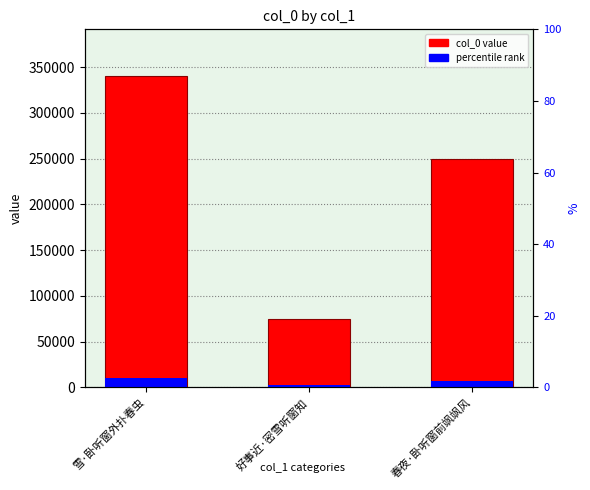

Which category has the highest value across all series?

雪·卧听窗外扑春虫